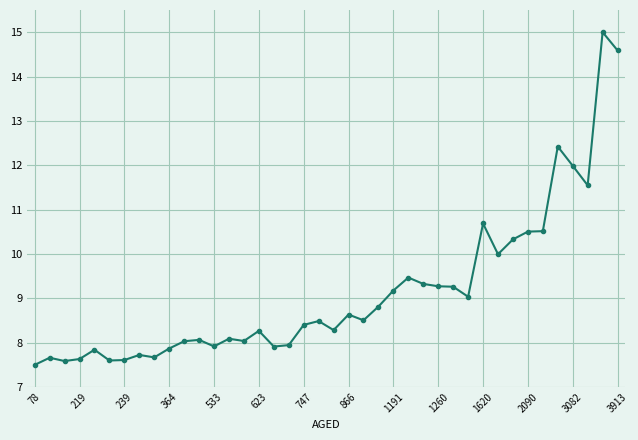

What is the maximum value shown in the chart?

15.0